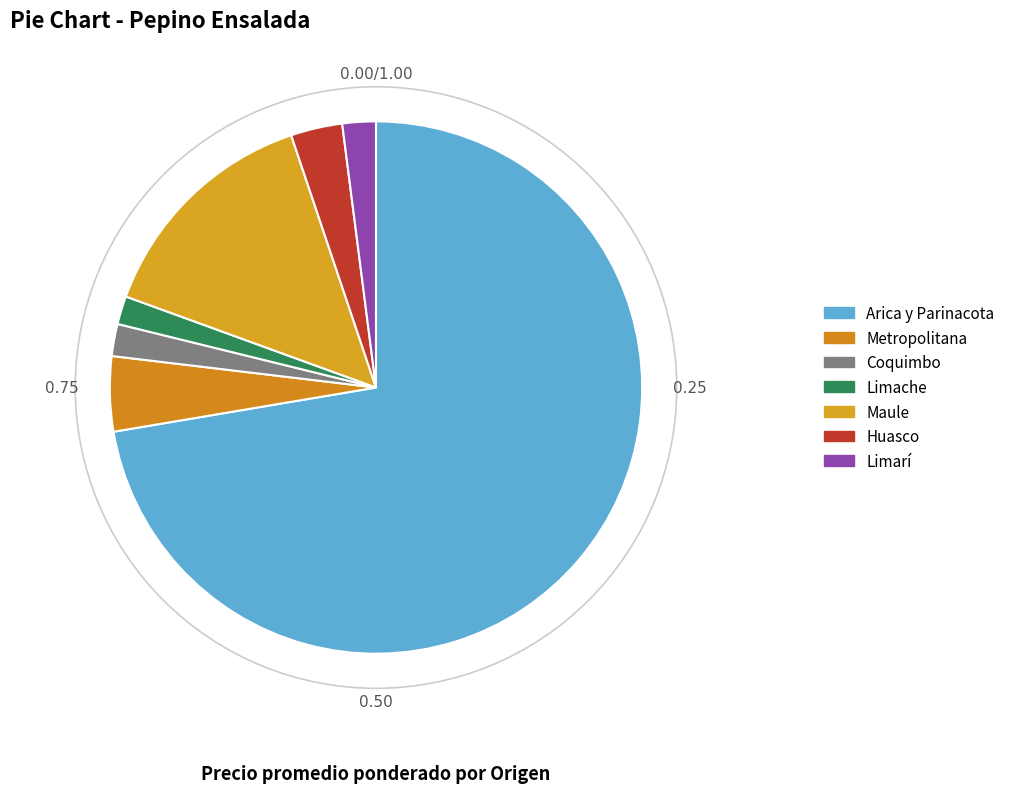

How many segments does this pie chart have?

7